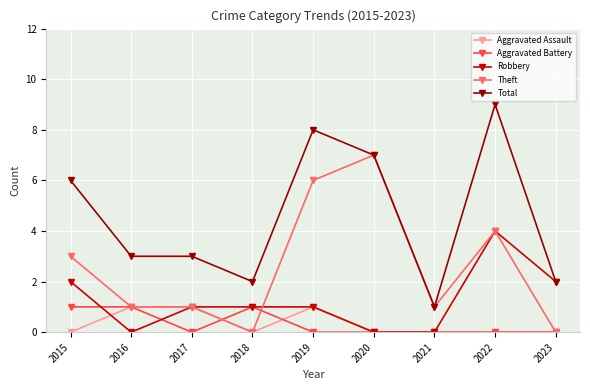

True or false: Aggravated Battery has more than 0 interior local peaks.

True